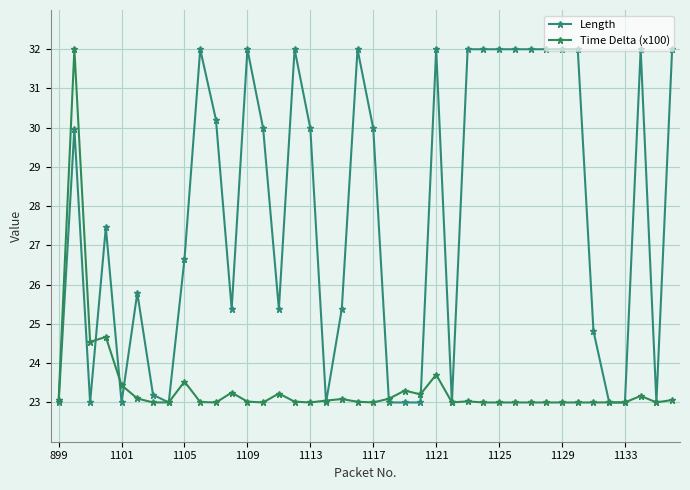

At how many categories does at least one series exceed 30?

17